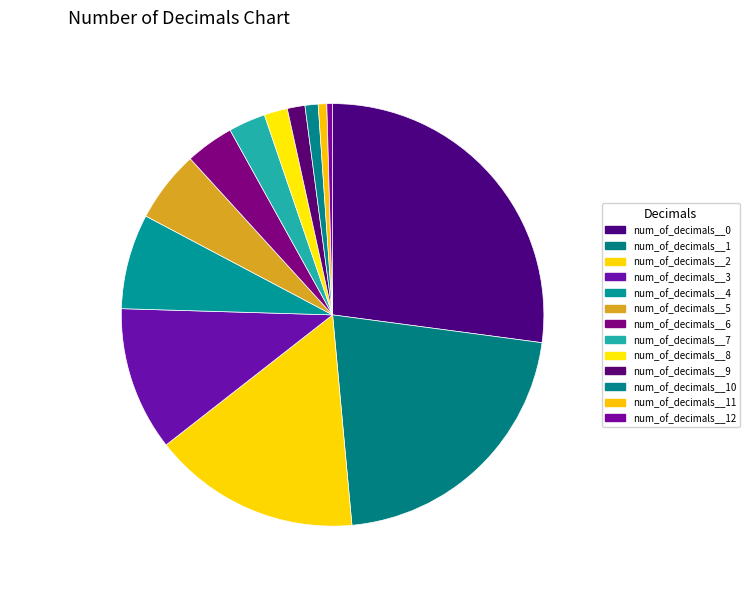

True or false: num_of_decimals__0 27% accounts for 27% of the total.

True